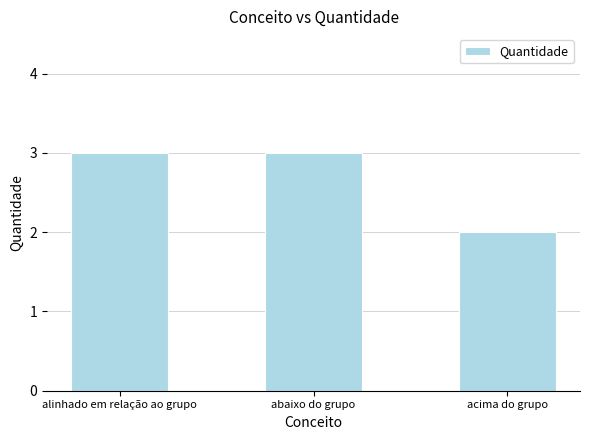

Read the value at acima do grupo.

2